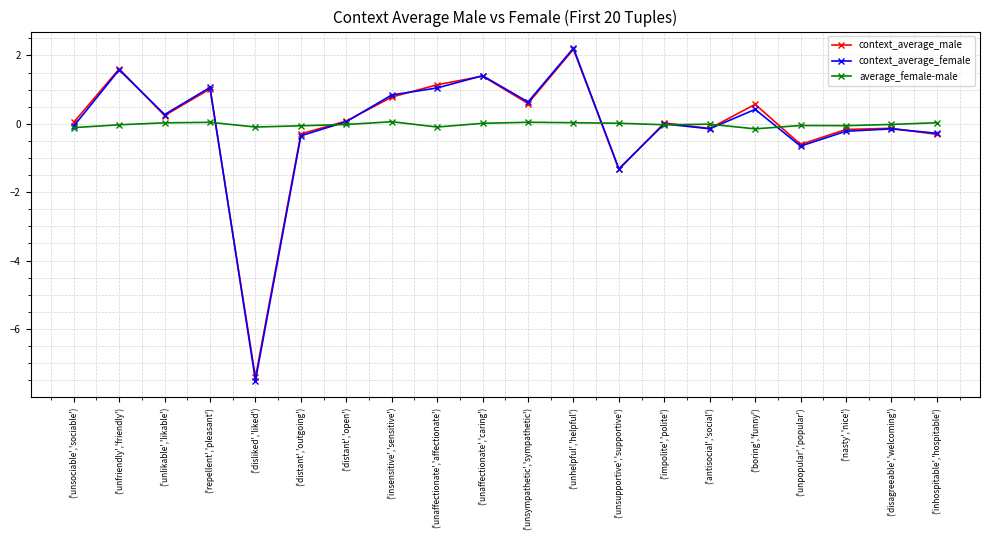

True or false: average_female-male has more than 1 interior local peaks.

True